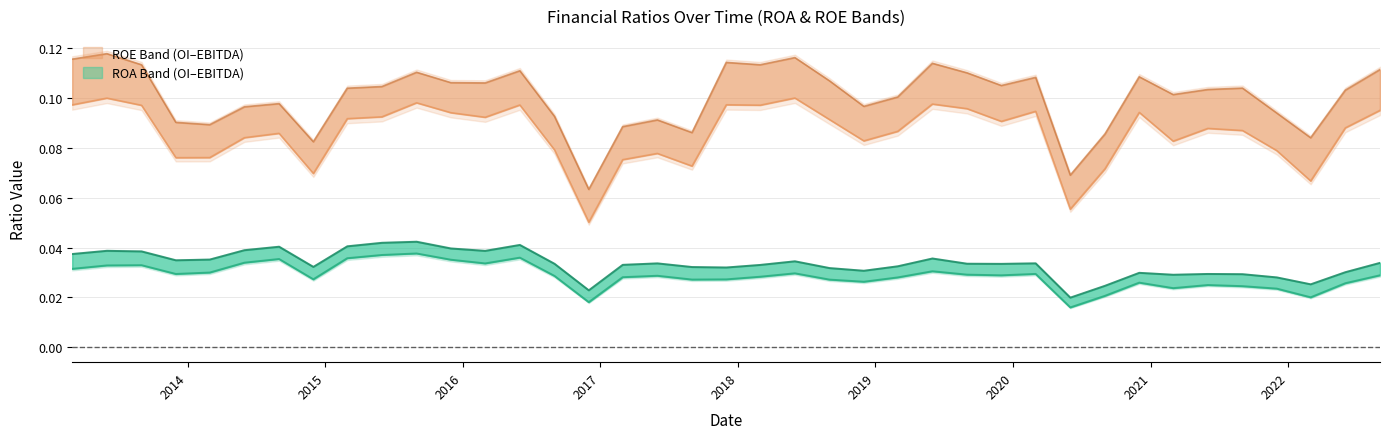

Is the value of ROE(OI) at 2019-12-01 greater than the value of ROE(EBITDA) at 2020-03-01?

No